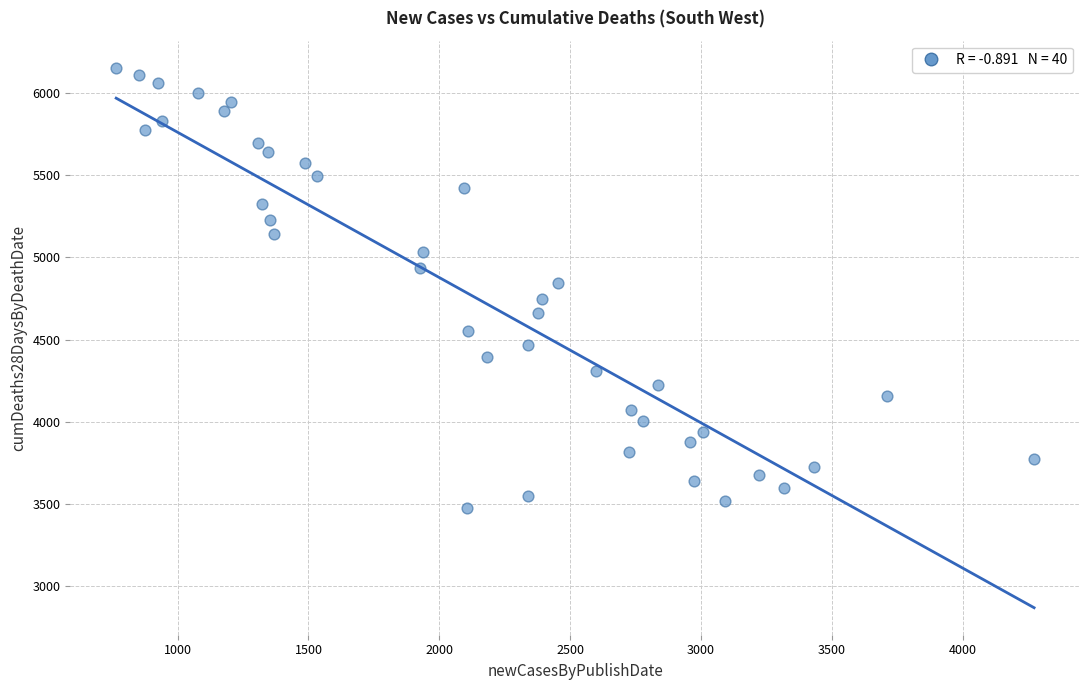

What is the range of X values (max minus min)?

3508